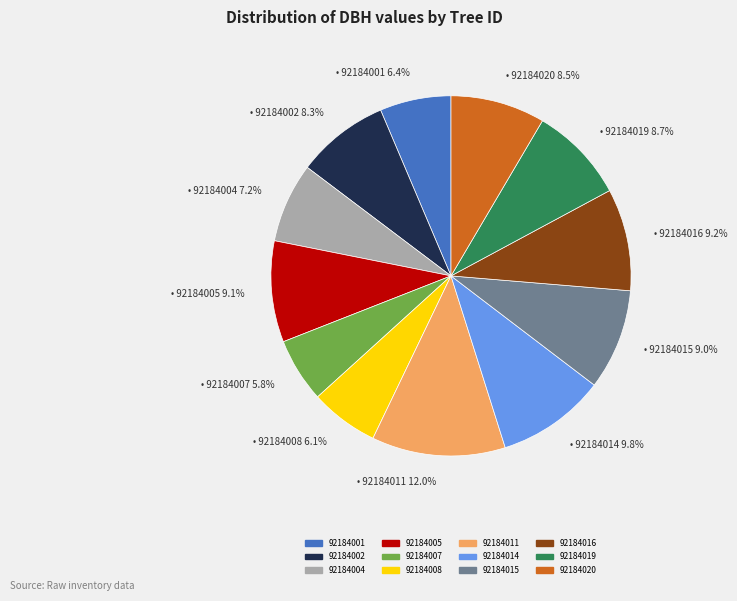

Combined, do 92184007 and 92184015 account for over 50%?

No